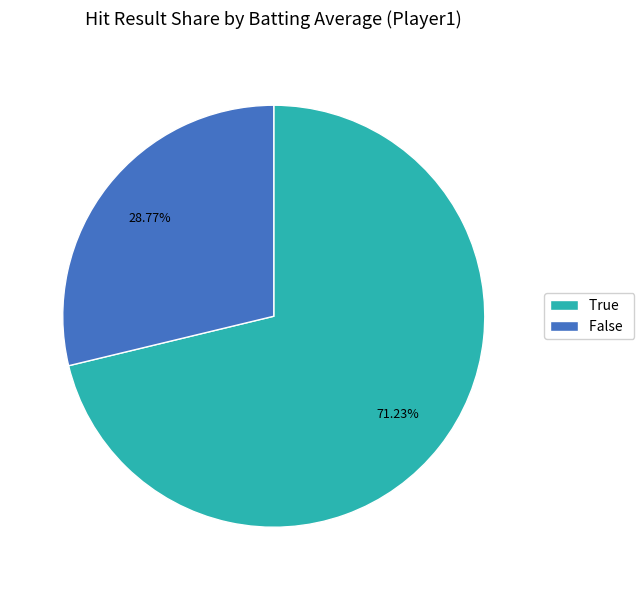

How many slices are in this pie chart?

2